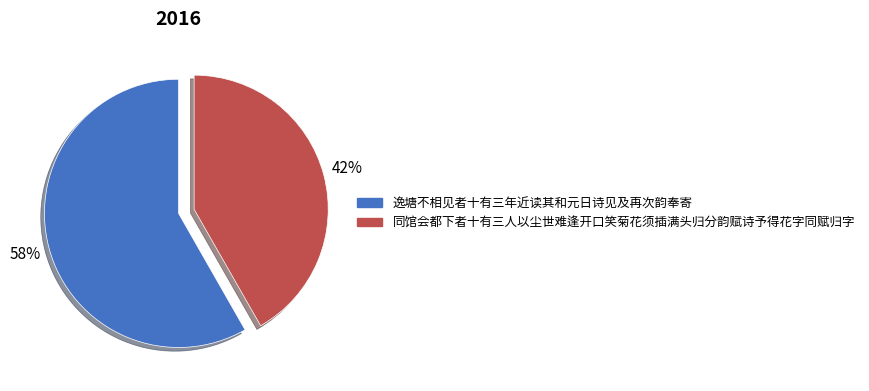

Is there any slice that represents more than half of the pie?

Yes